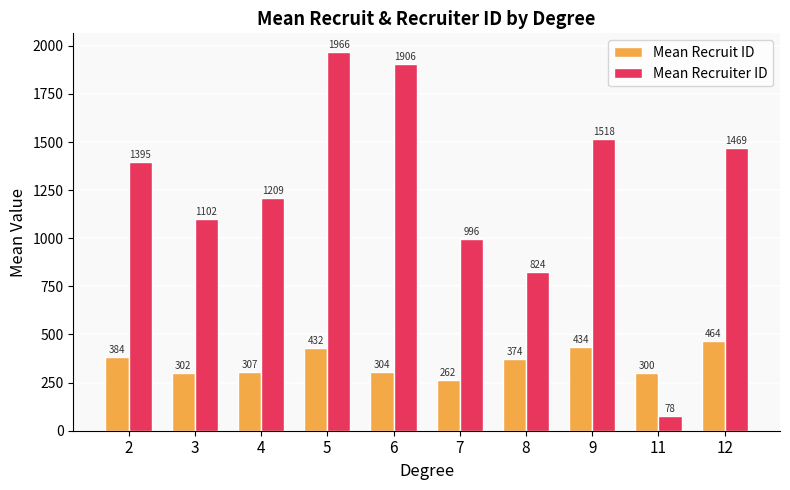

How many data points in Mean Recruit ID are less than 374?

5